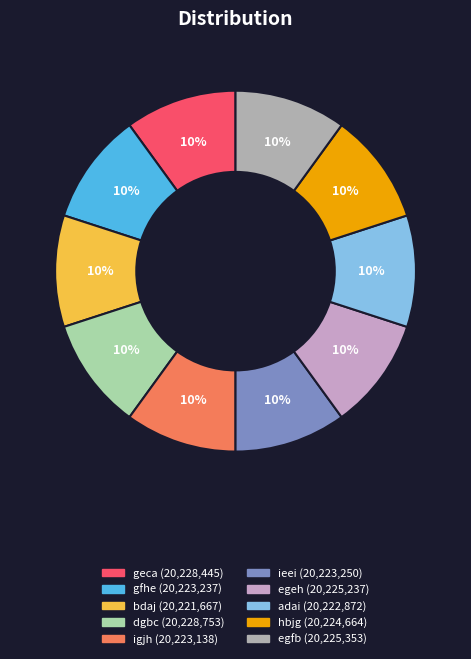

Approximately how many times larger is the value at bdaj compared to adai?

1.0